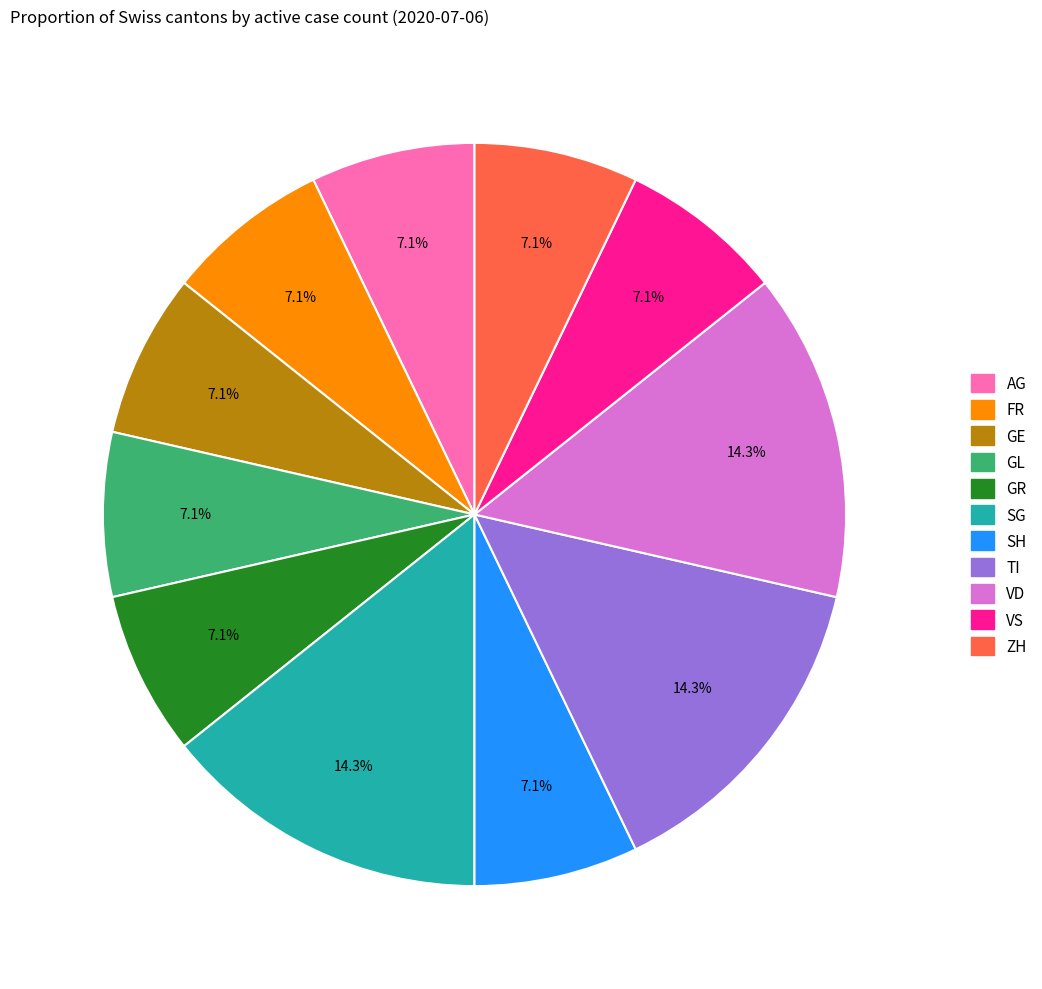

Is there a majority slice in this chart?

No